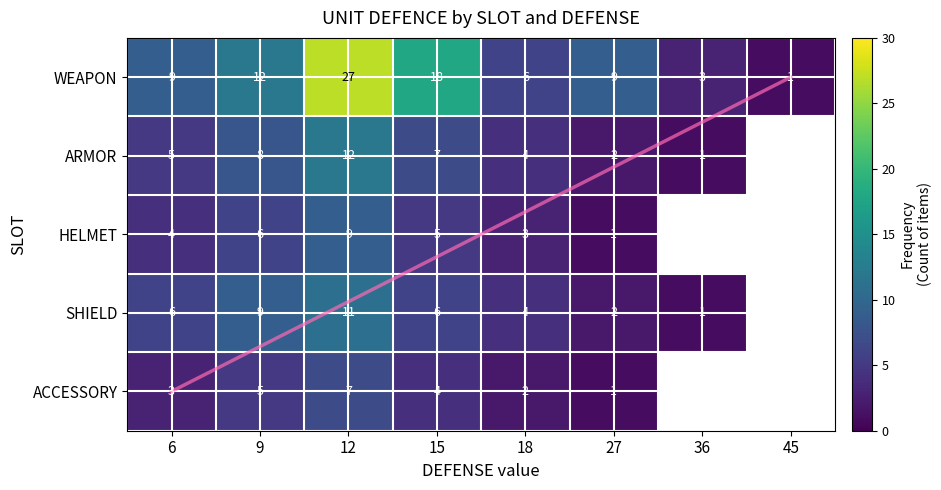

Which category has the highest value in the WEAPON series?

12